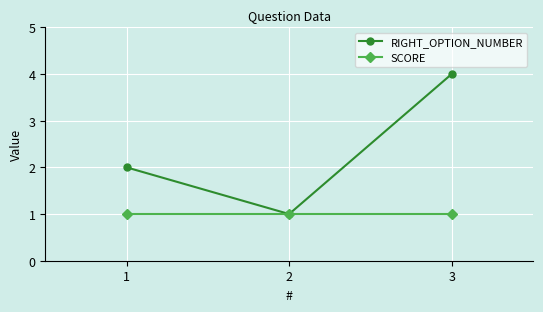

What is the value of the RIGHT_OPTION_NUMBER point at the 3rd from the left?

4